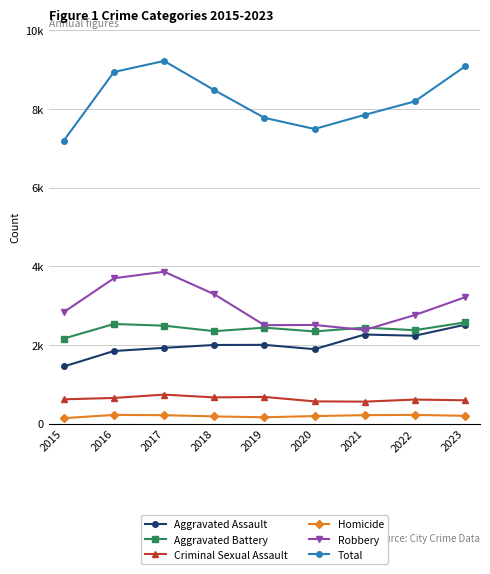

True or false: Criminal Sexual Assault has more than 1 points higher than both neighbors.

True